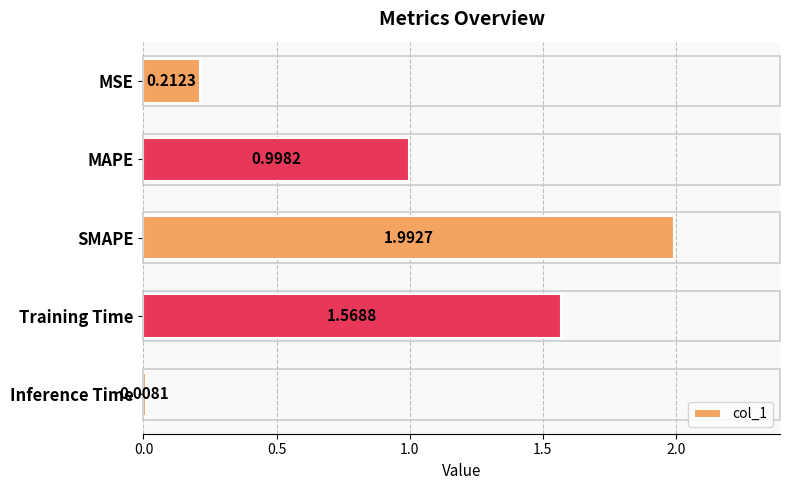

List the labels in order of value, smallest first.

Inference Time, MSE, MAPE, Training Time, SMAPE